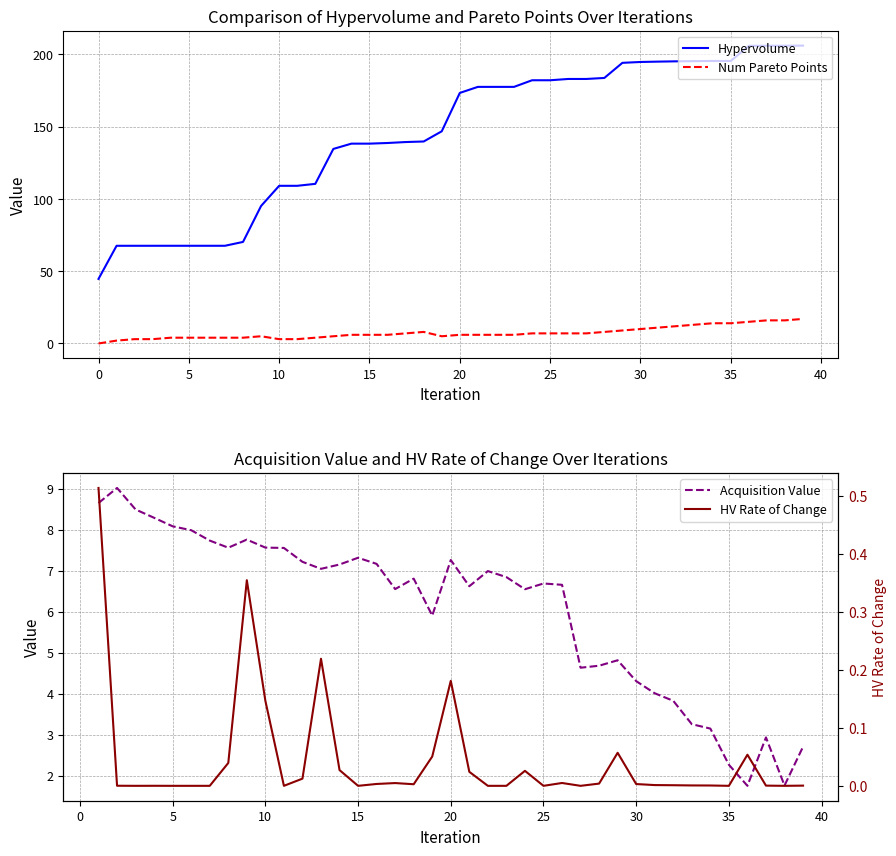

Which series has the largest total across all categories?

Hypervolume